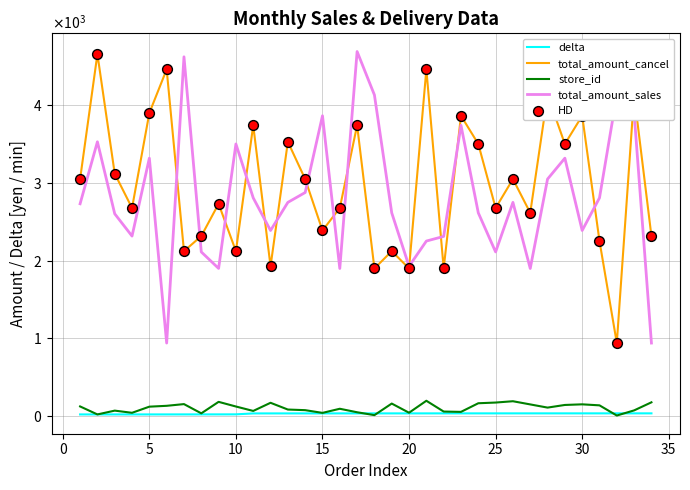

Which series has the largest total across all categories?

total_amount_cancel